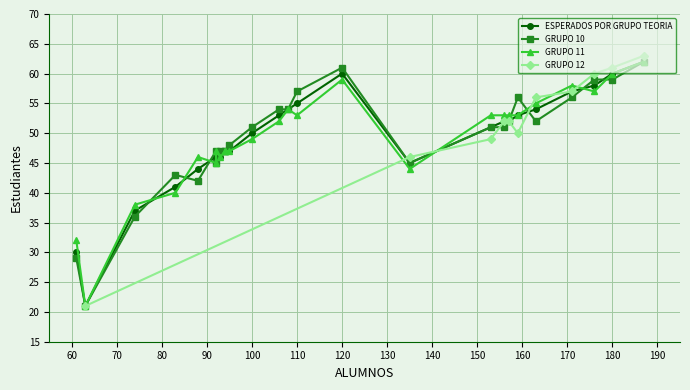

What is the highest value of the GRUPO 12 series?

63